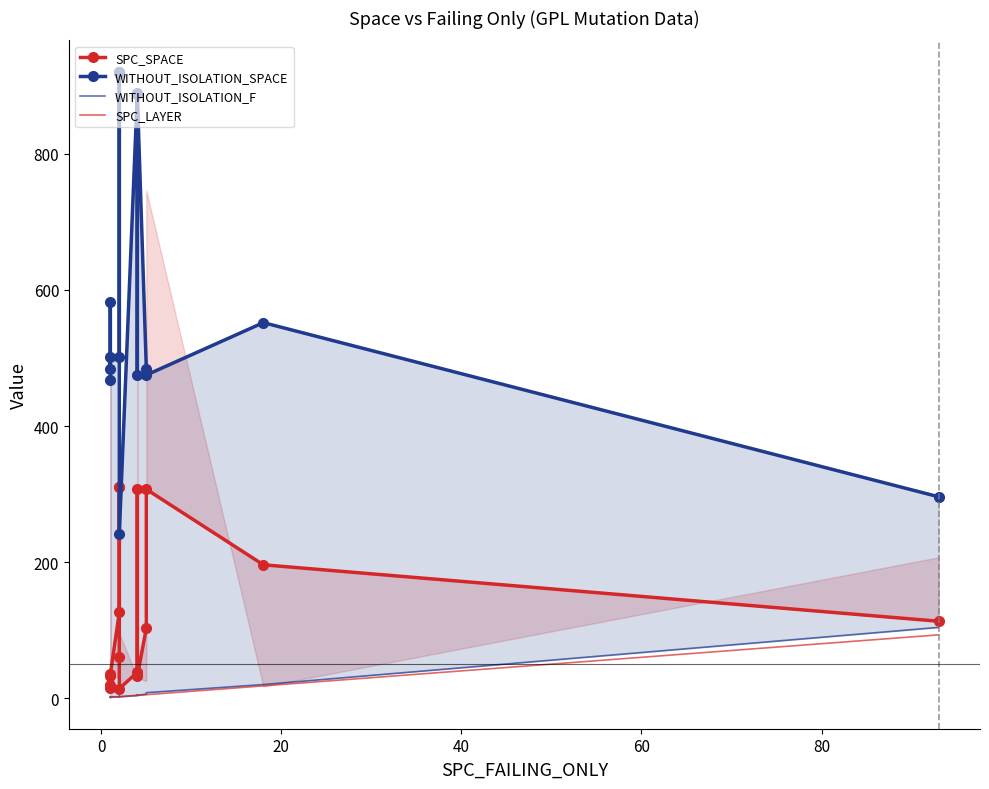

Which series has the widest spread of values?

WITHOUT_ISOLATION_SPACE